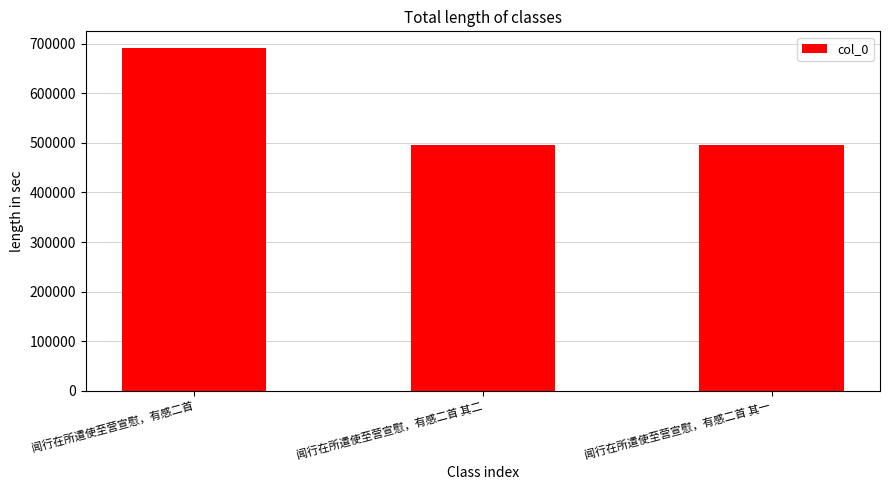

What is the change in value from 闻行在所遣使至营宣慰，有感二首 to 闻行在所遣使至营宣慰，有感二首 其一?

-195475